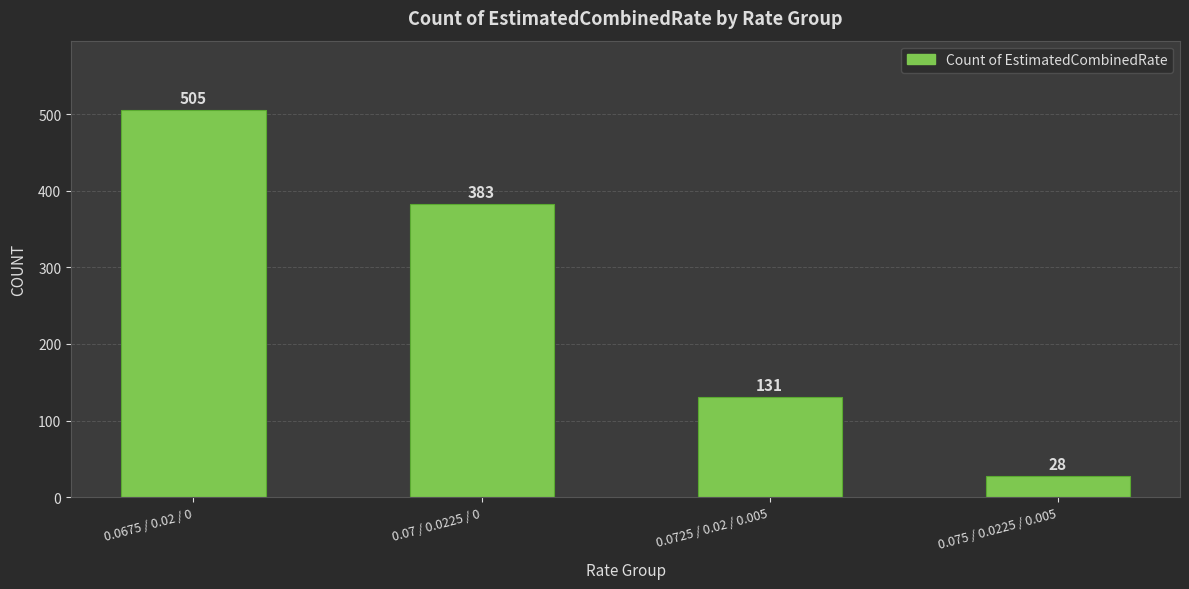

What is the difference between the values at 0.0725 / 0.02 / 0.005 and 0.0675 / 0.02 / 0?

374